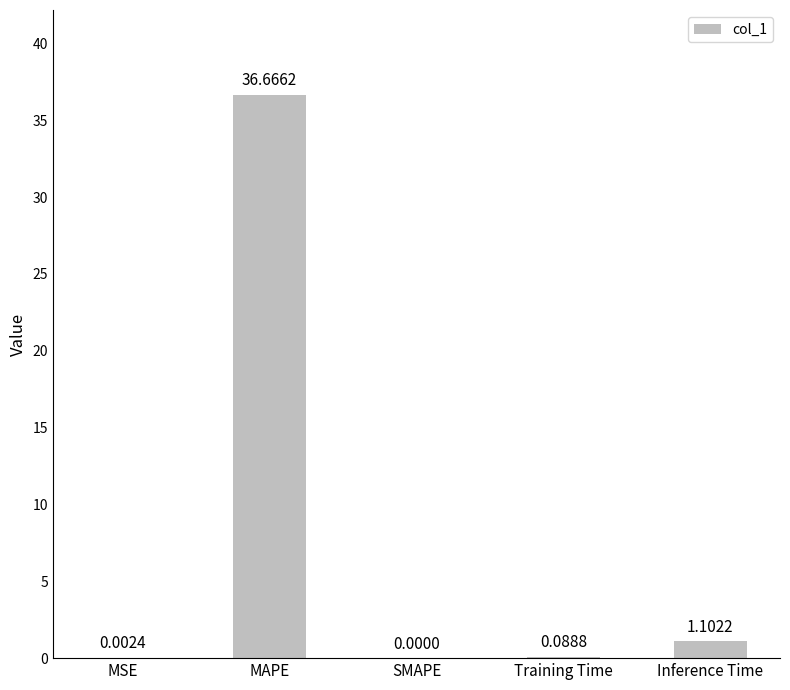

Where is the data nearest to the value 18?

Inference Time